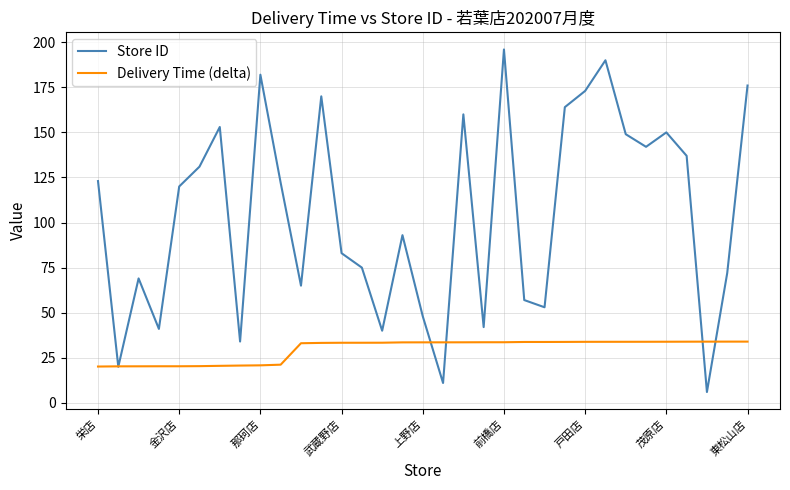

What is the highest value of the Delivery Time (delta) series?

34.0